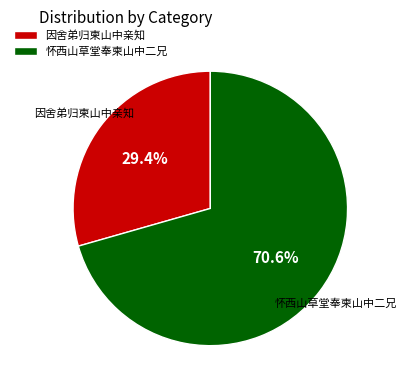

Count the number of slices in the pie.

2